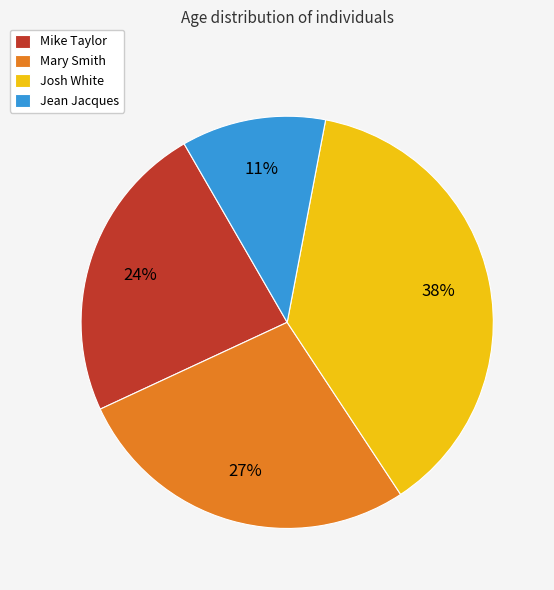

Does Jean Jacques represent more than half of the total?

No